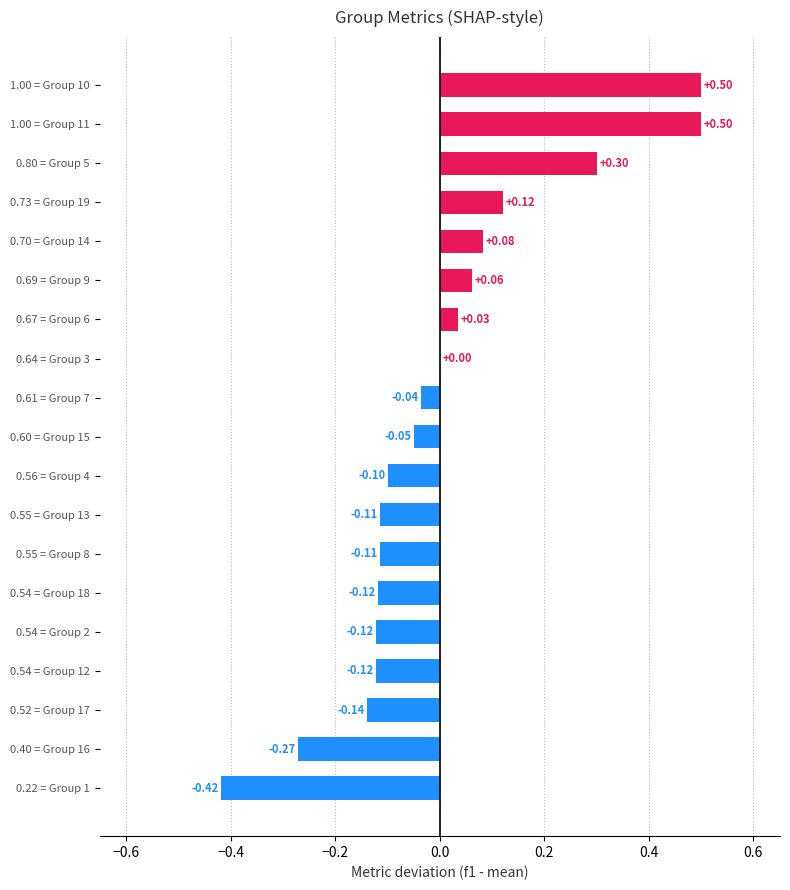

Between 0.22 = Group 1 and 1.00 = Group 11, which is larger?

1.00 = Group 11